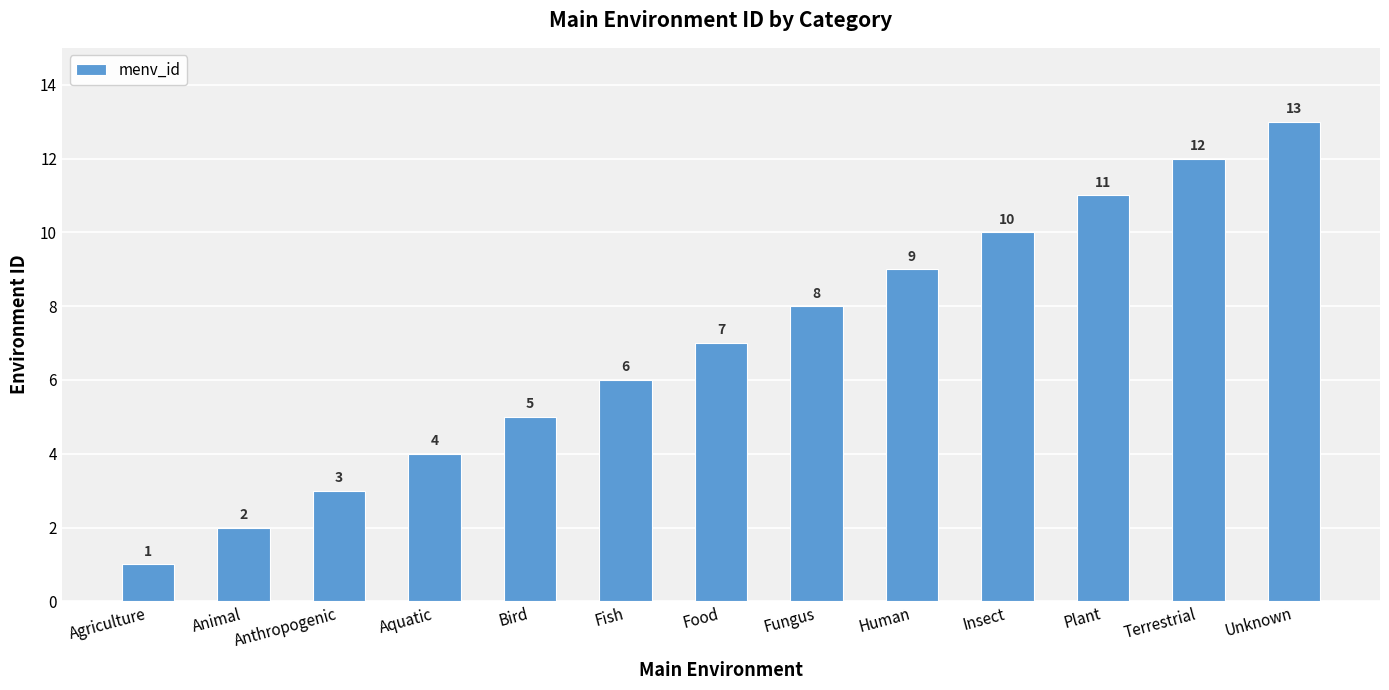

The value at Fish is 6. True or false?

True